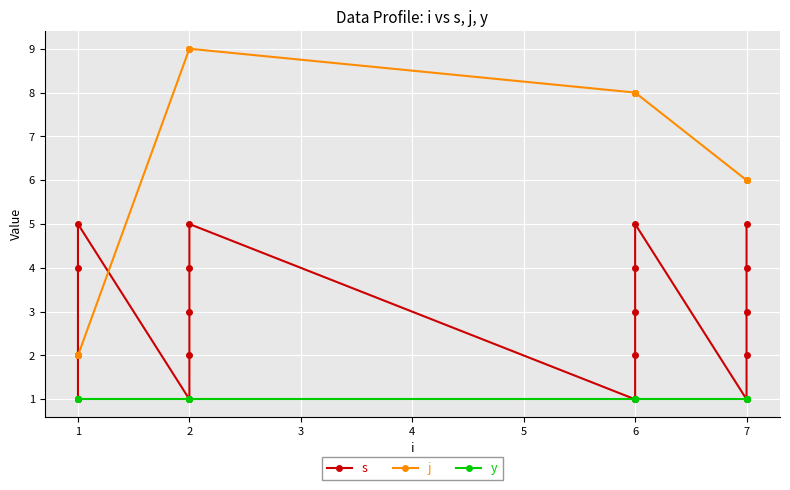

What is the maximum value for j?

9